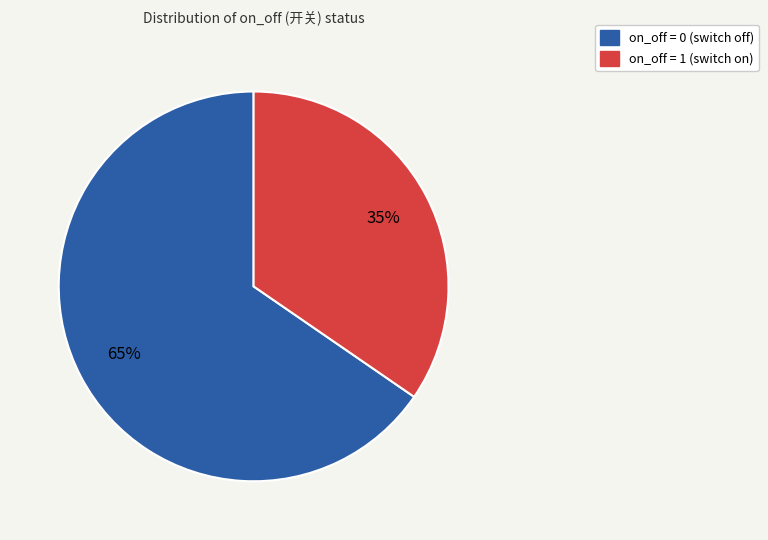

Is there any slice that represents more than half of the pie?

Yes